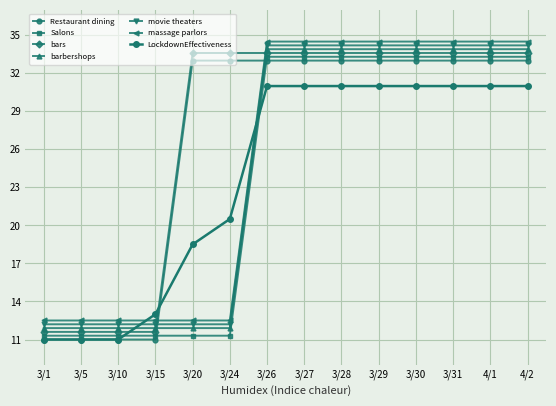

At which label does Salons first exceed 33?

3/26